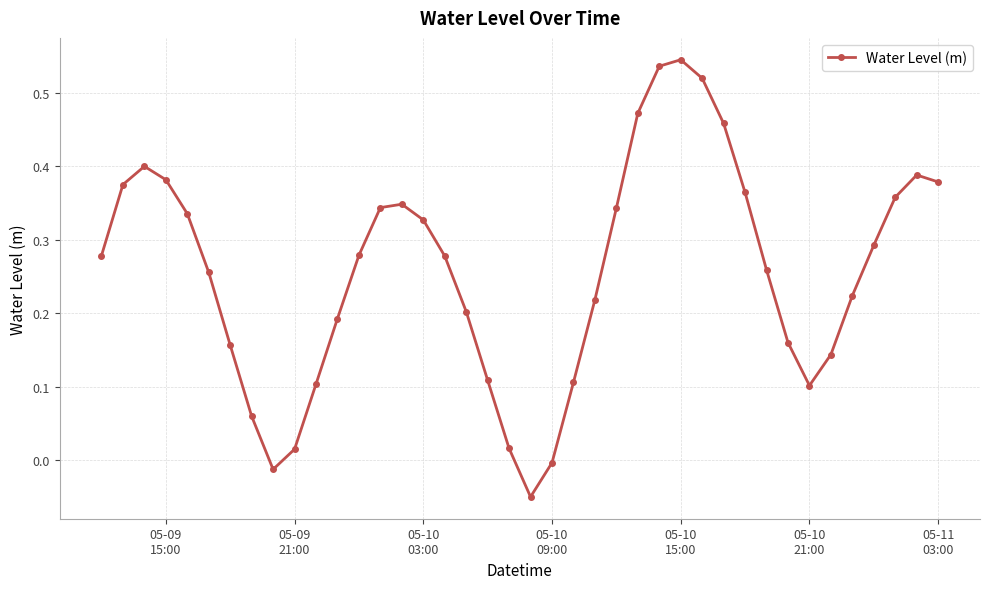

How many interior local valleys (lower than both neighbors) does the data have?

3